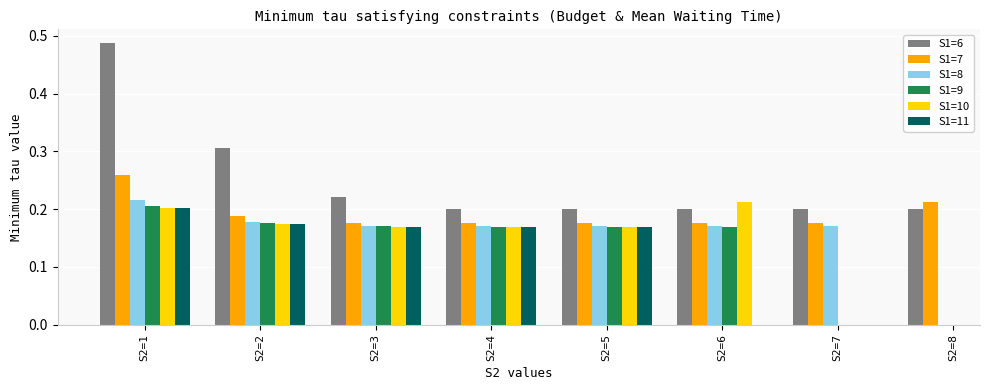

How many values in S1=9 are above zero?

6